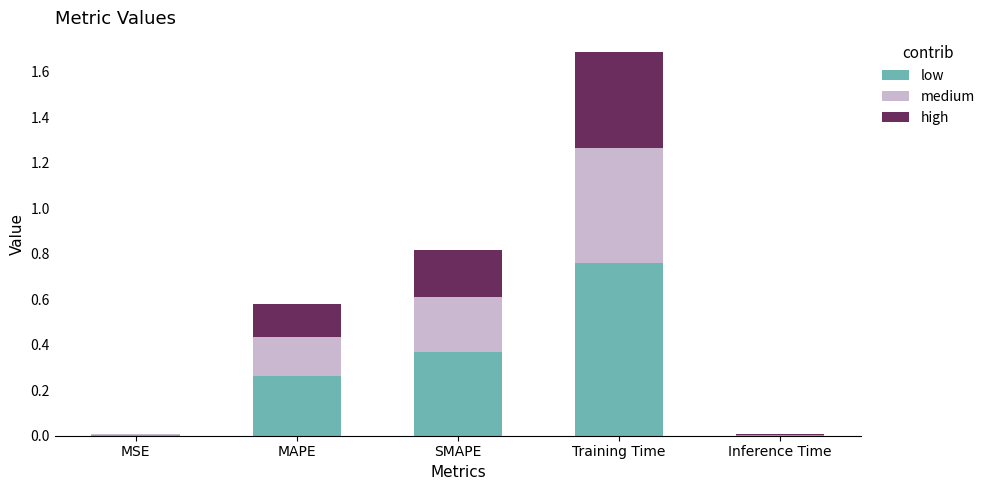

What is the sum of all low values?

1.4